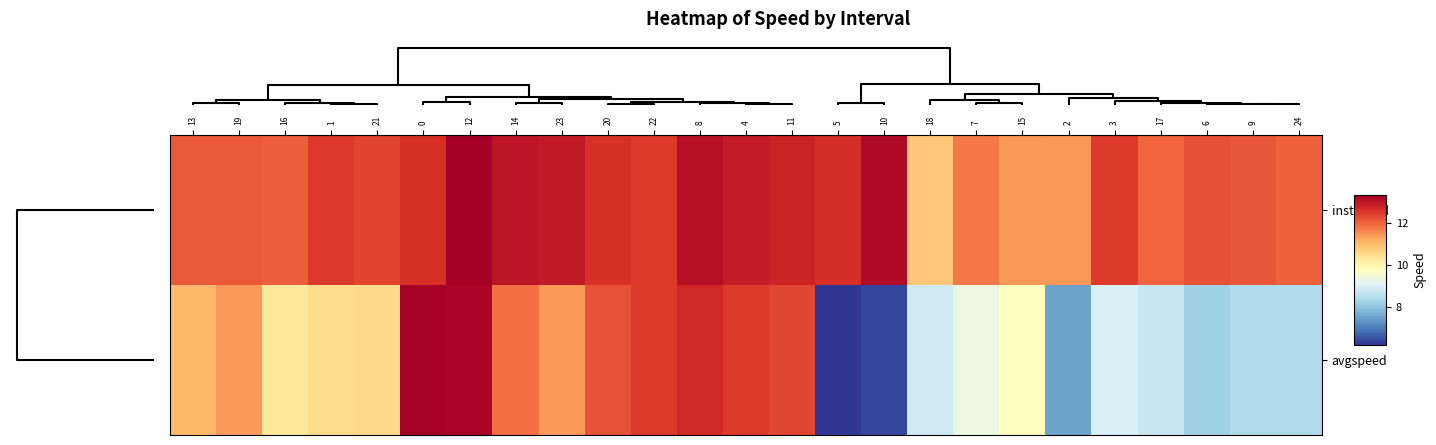

Count the number of categories in the chart.

25